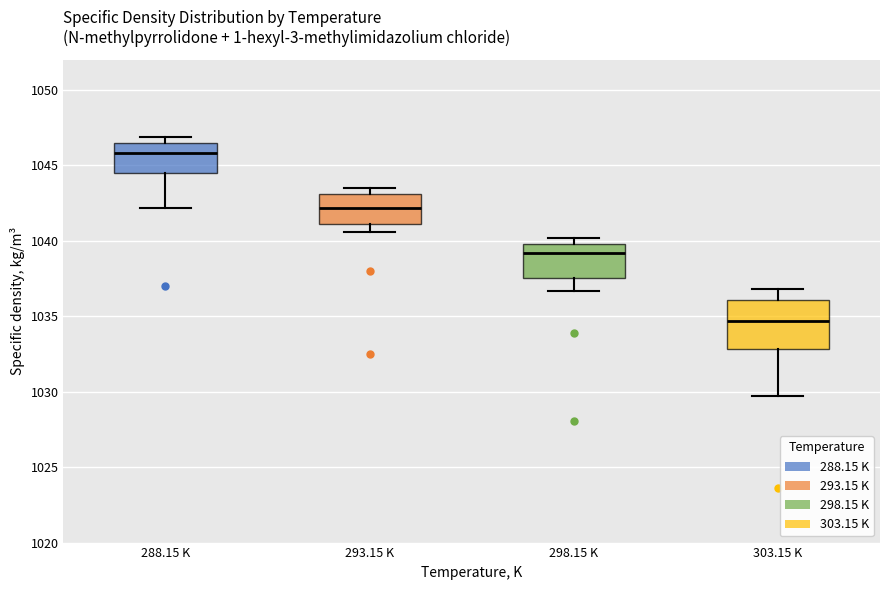

Reading left to right, transcribe this box plot: for each box, give where its median line is, the range the box spans, and where its two whiskers end, as read against the y-axis. The values are not printed on the chart, so give them approximately, as read against the axis.

288.15 K: median 1046.0, box 1044.5 to 1046.5, whiskers 1042.0 to 1047.0
293.15 K: median 1042.0, box 1041.0 to 1043.0, whiskers 1040.5 to 1043.5
298.15 K: median 1039.0, box 1037.5 to 1040.0, whiskers 1036.5 to 1040.0 (just above the box's upper edge)
303.15 K: median 1034.5, box 1033.0 to 1036.0, whiskers 1029.5 to 1037.0